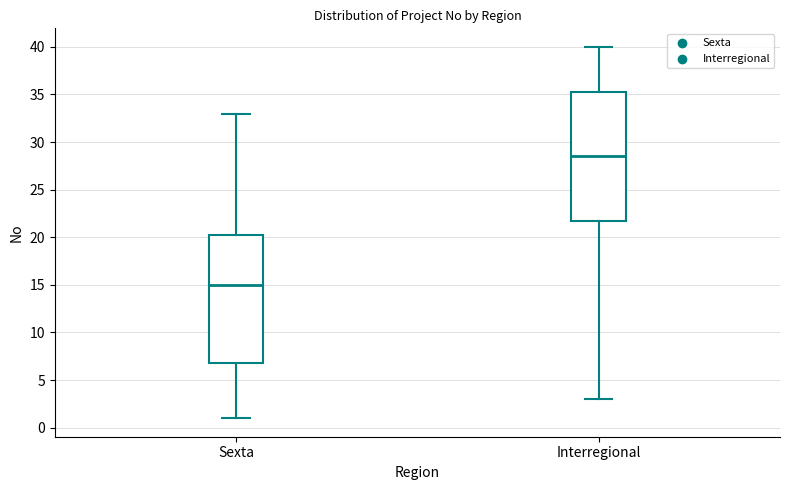

Where does the lower whisker of the box for Sexta end on the y-axis? The values are not printed on the chart, so give them approximately, as read against the axis.

1.0